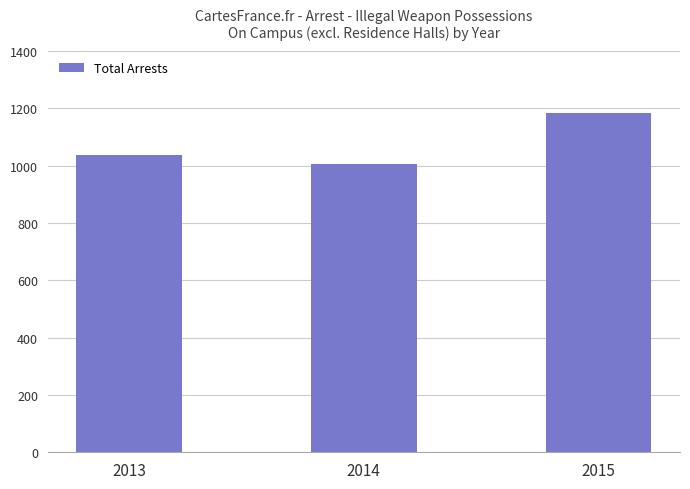

Which category has the highest value across all series?

2015